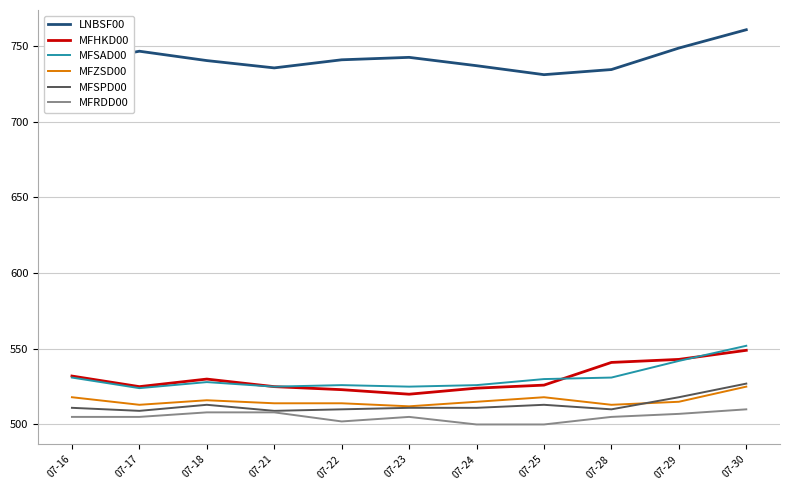

What is the average value of the LNBSF00 series?

741.6